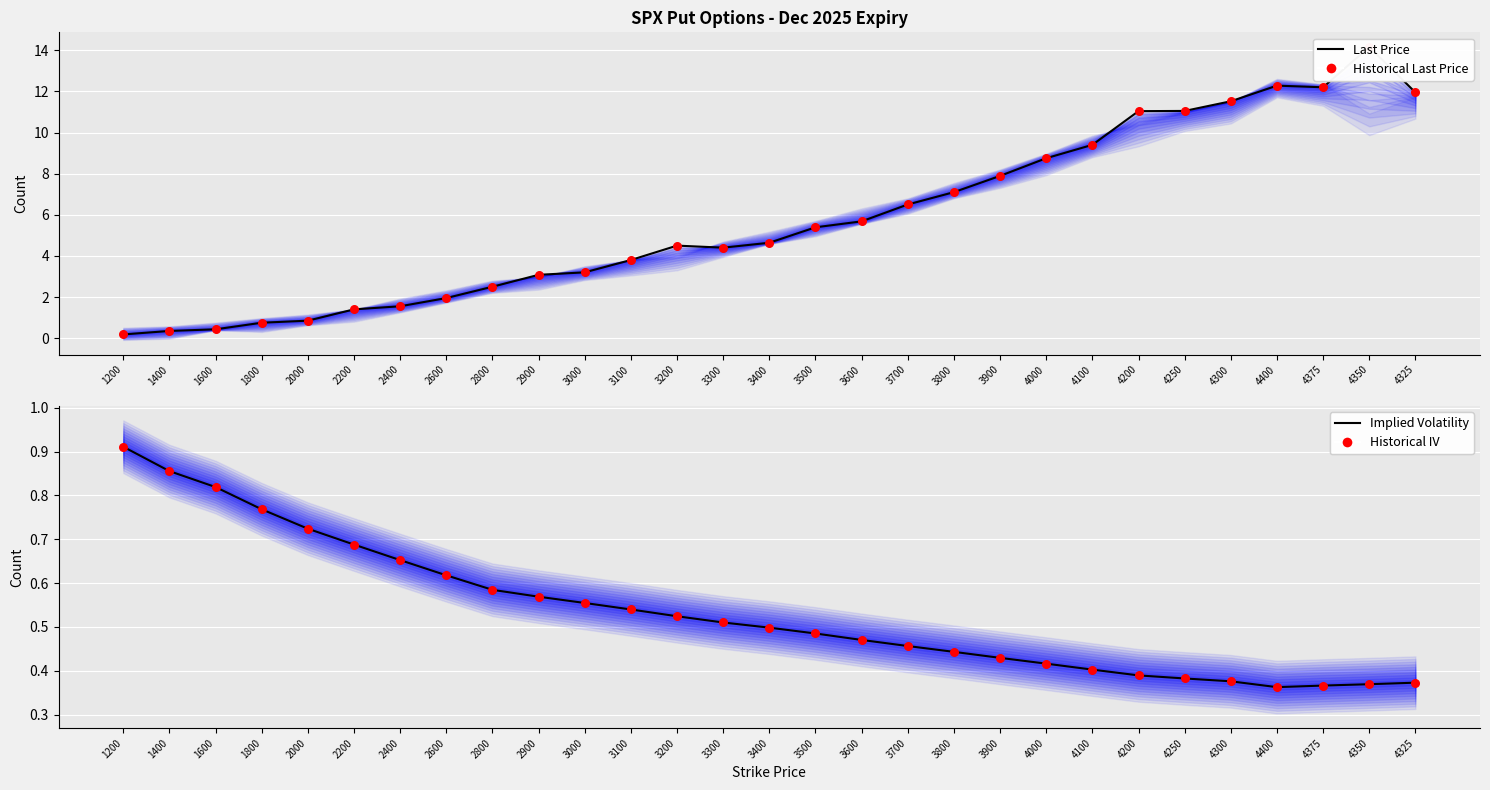

Which series has the largest total across all categories?

Last Price